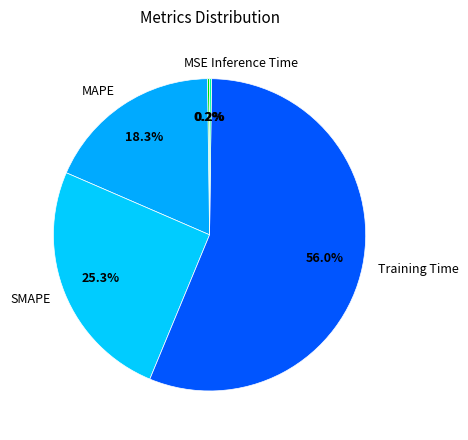

Which slice is the largest?

Training Time